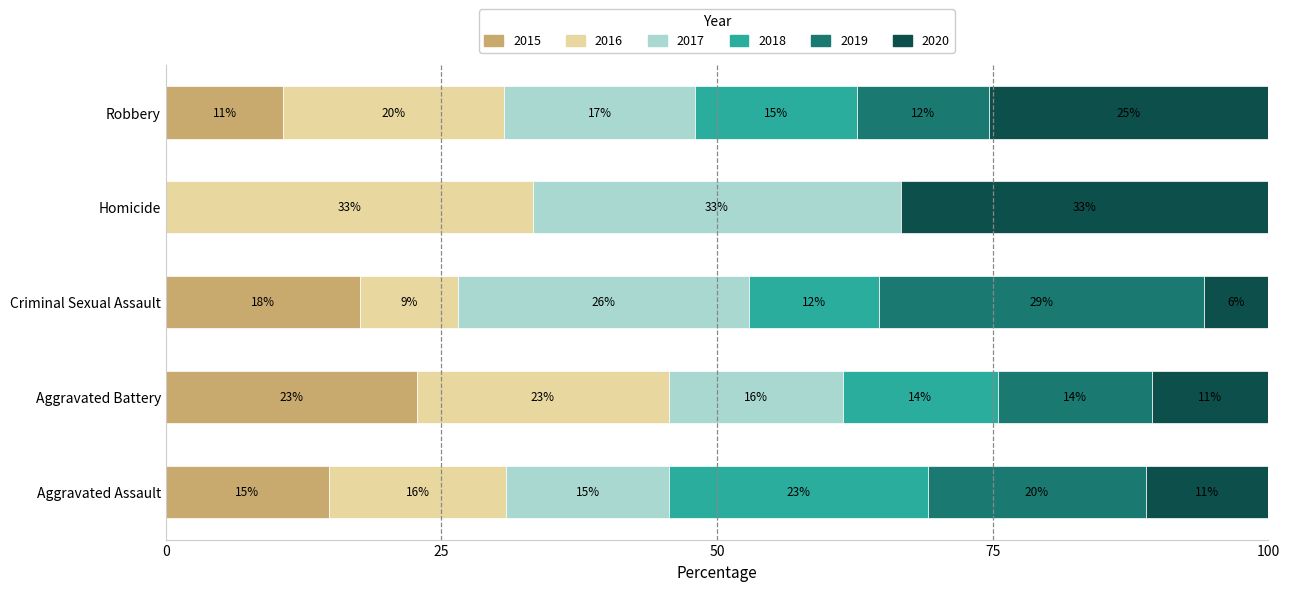

What are all the series names shown in the legend?

2015, 2016, 2017, 2018, 2019, 2020